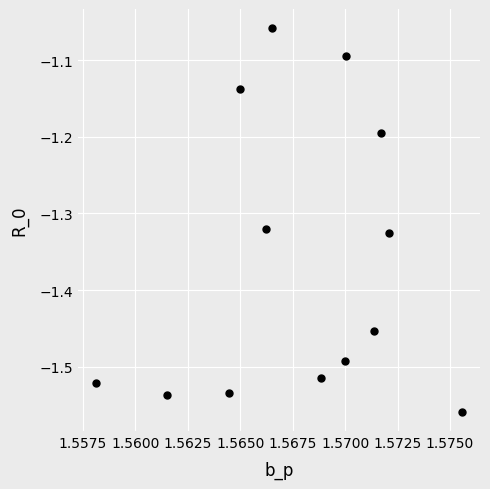

What is the range of Y values (max minus min)?

0.5